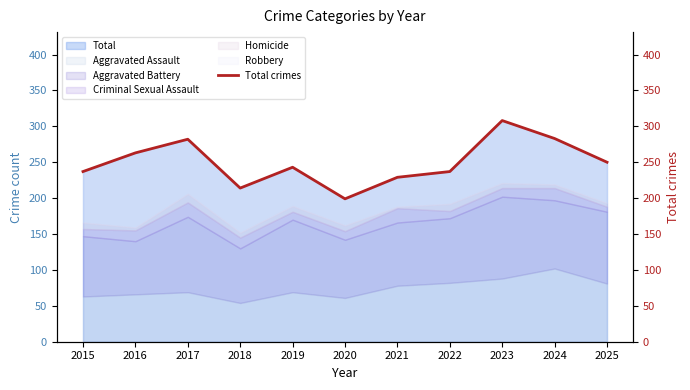

What is the average value?

250